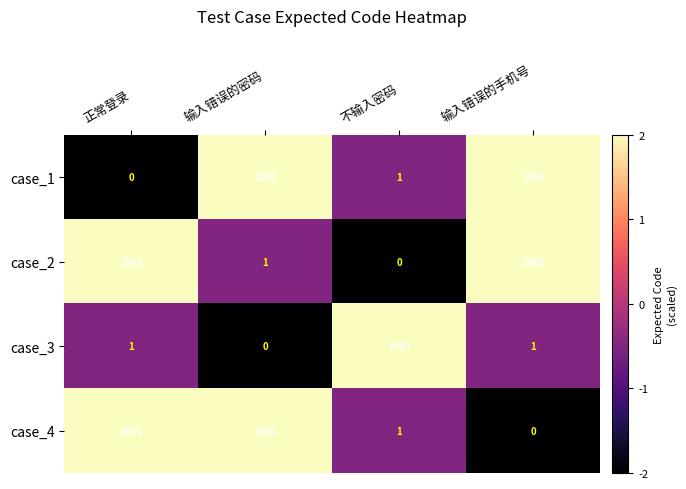

How many data points in case_2 are less than 1001?

2